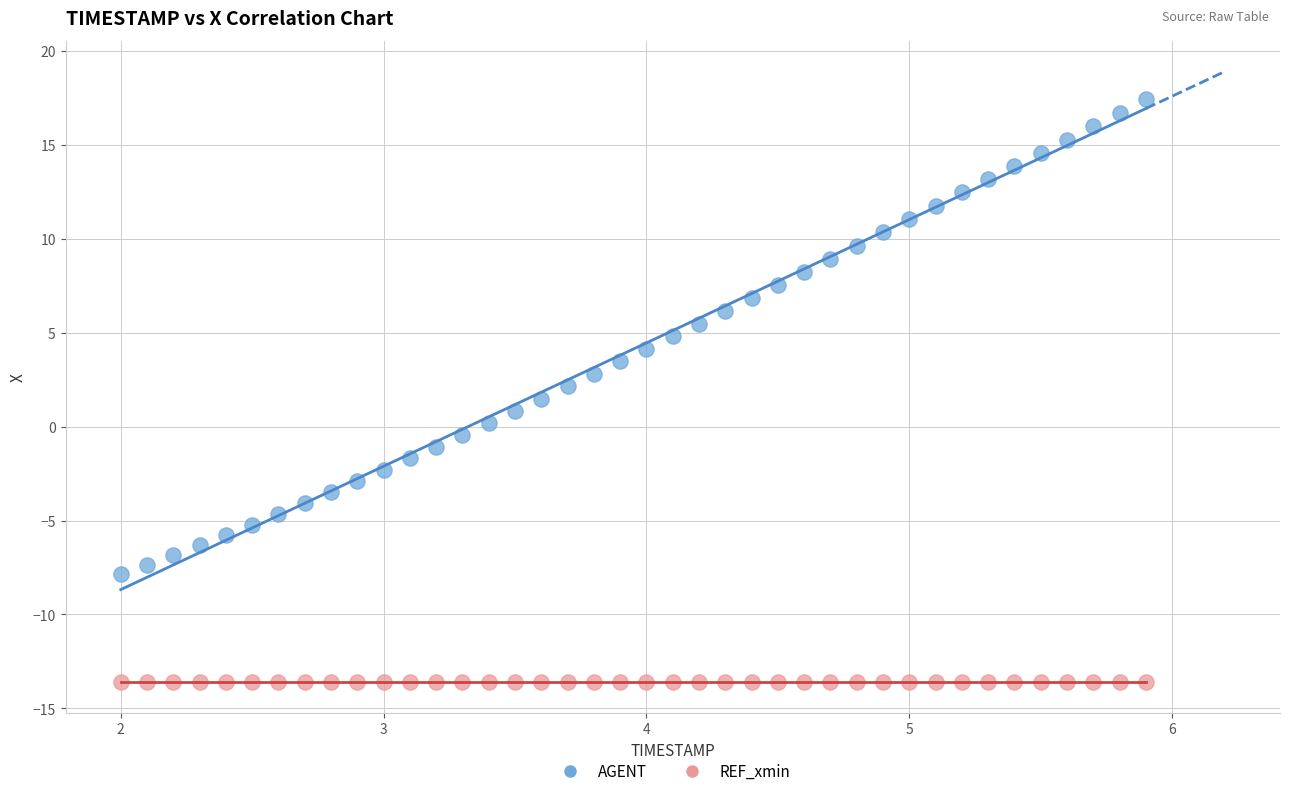

Which series reaches the minimum Y coordinate?

REF_xmin